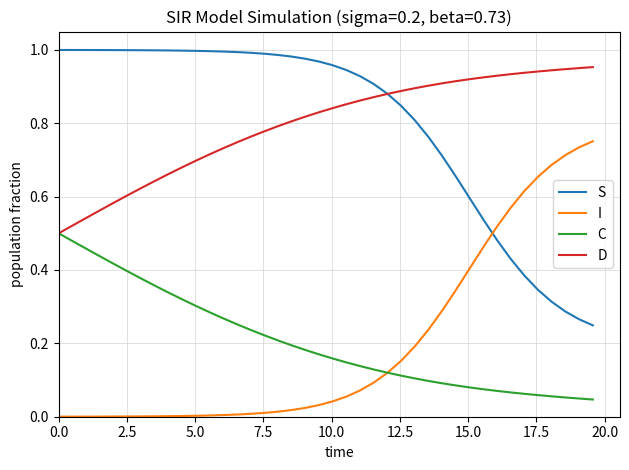

True or false: S and C cross at least once.

False